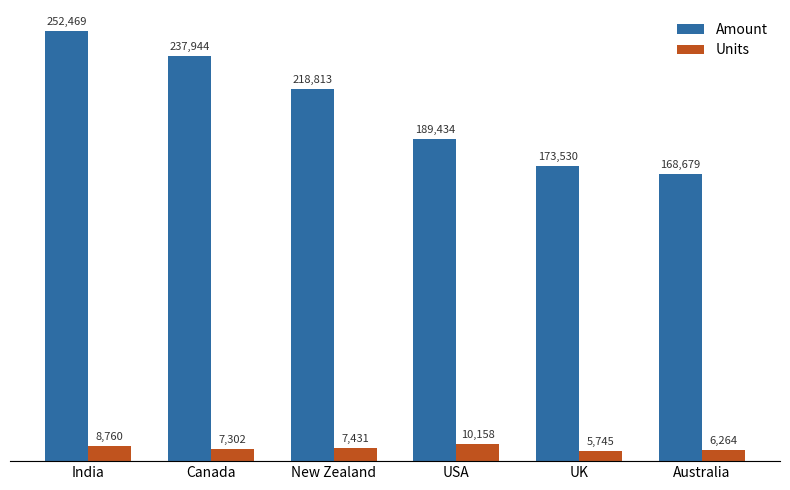

What is the maximum value for Units?

10158